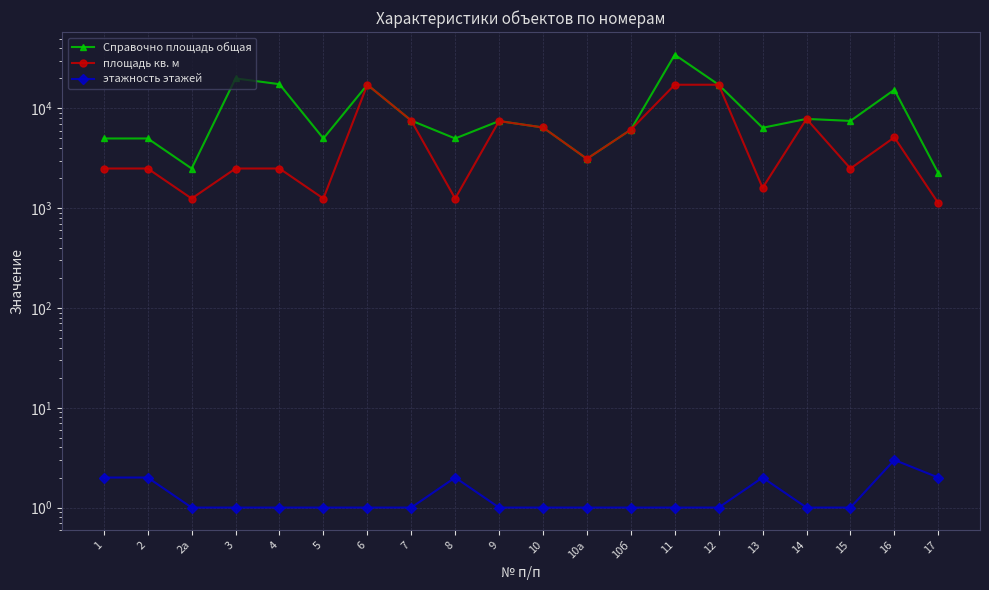

Rank the series by their maximum value, from lowest to highest.

этажность этажей, площадь кв. м, Справочно площадь общая